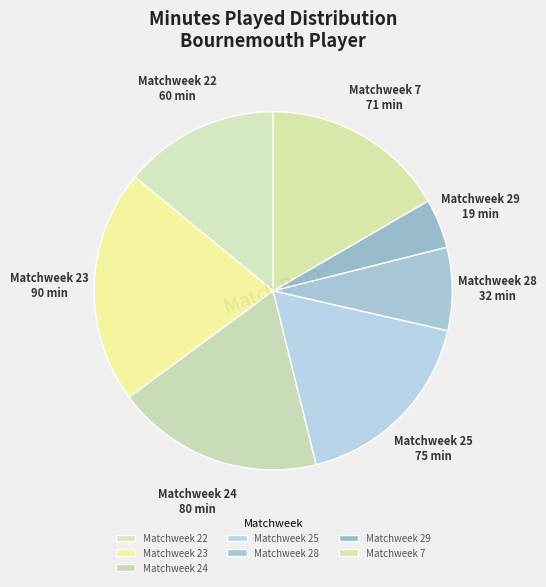

How many slices are in this pie chart?

7